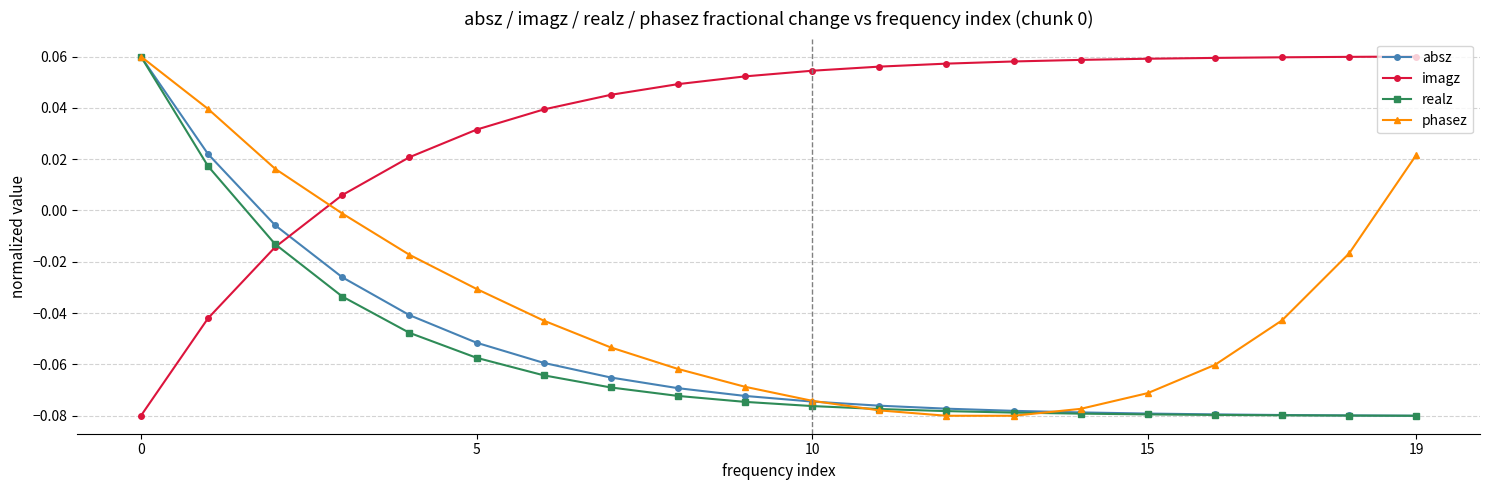

True or false: phasez has more than 2 interior local peaks.

False